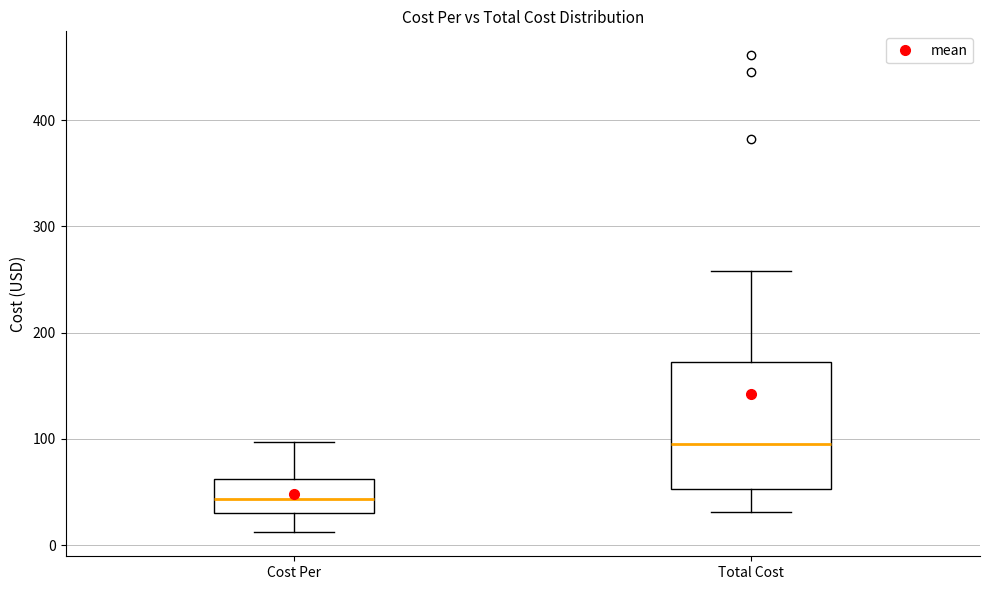

Reading left to right, transcribe this box plot: for each box, give where its median line is, the range the box spans, and where its two whiskers end, as read against the y-axis. The values are not printed on the chart, so give them approximately, as read against the axis.

Cost Per: median 40, box 30 to 60, whiskers 10 to 100
Total Cost: median 100, box 50 to 170, whiskers 30 to 260